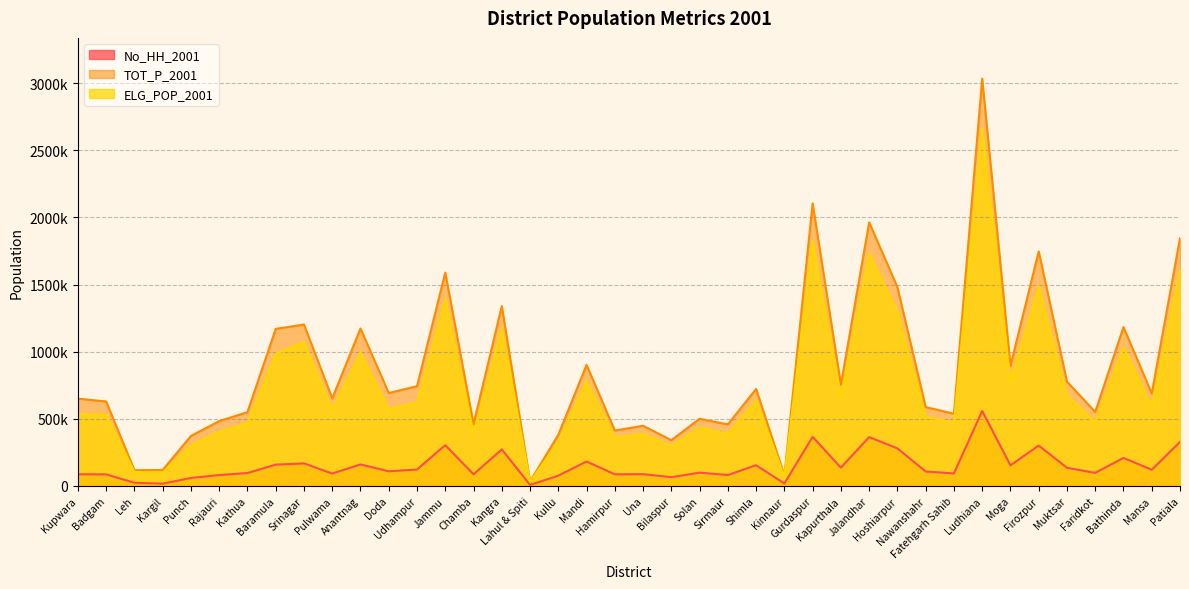

True or false: No_HH_2001 has a value of 327859 at Patiala.

True